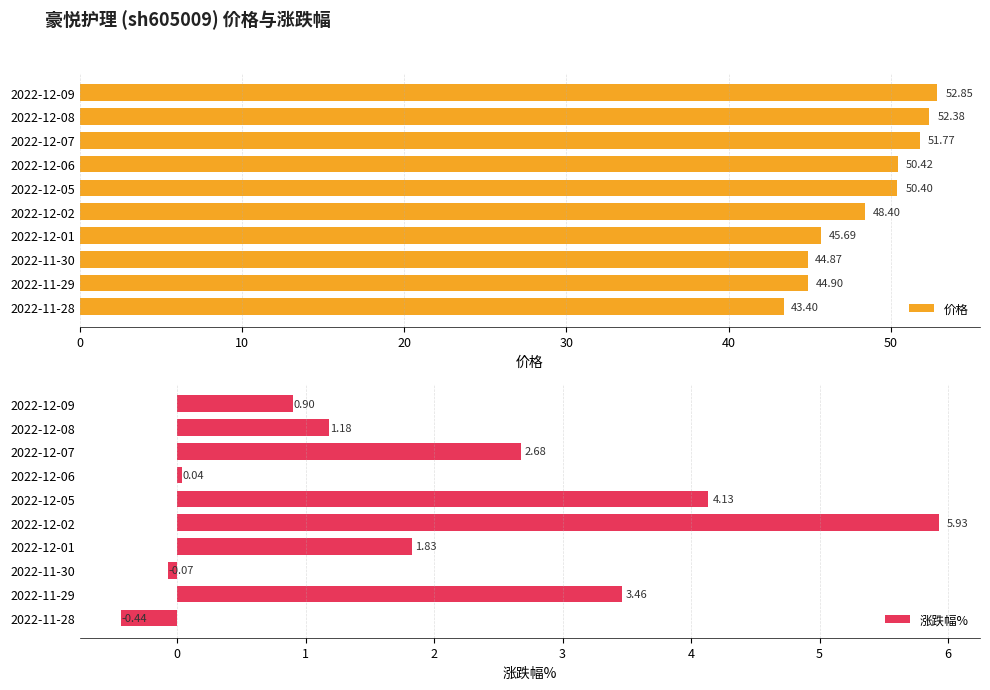

What is the greatest value displayed?

52.9